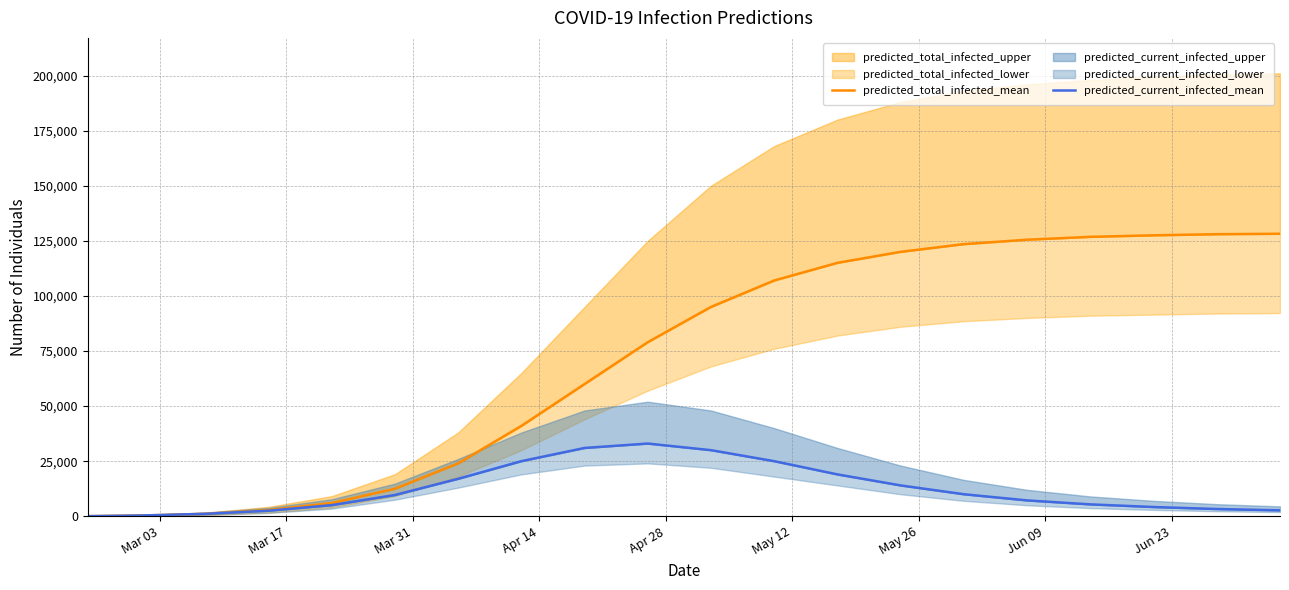

How many lines are shown in the chart?

2